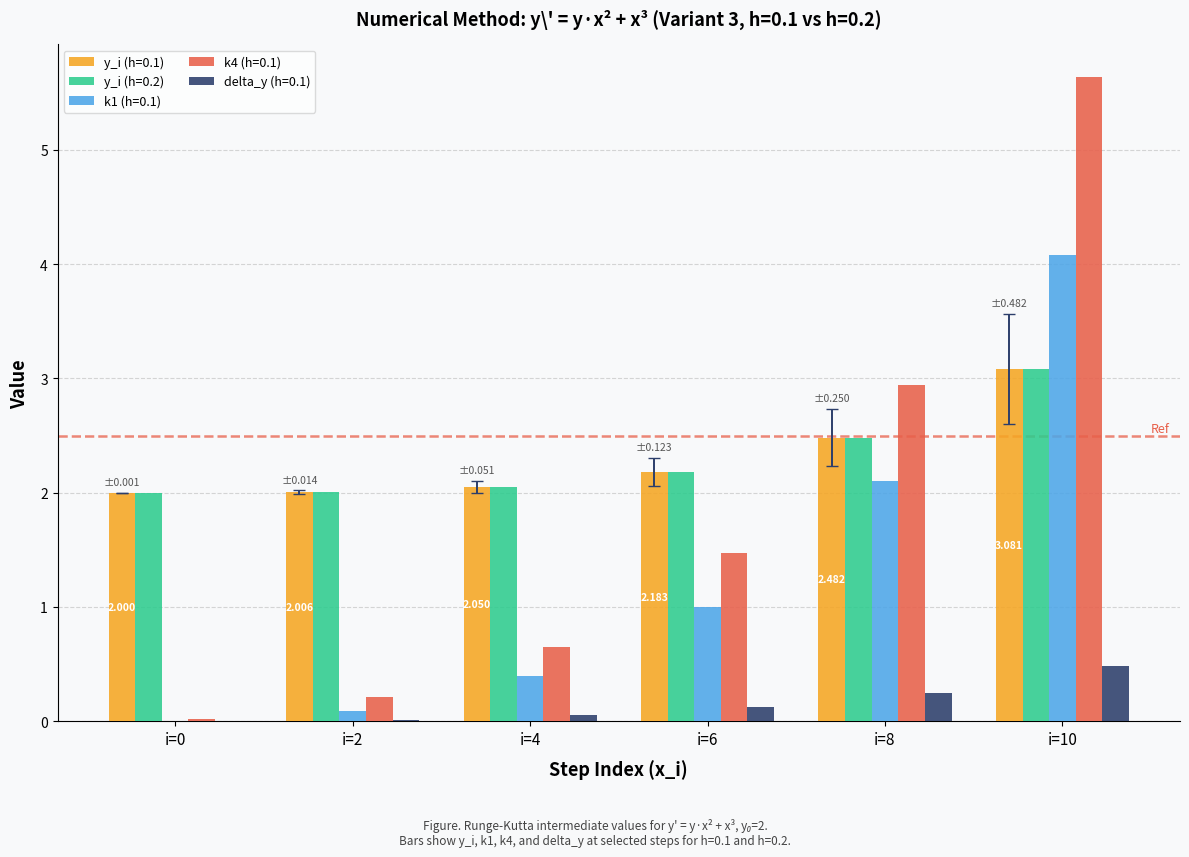

Read the y_i (h=0.1) value at i=4.

2.0